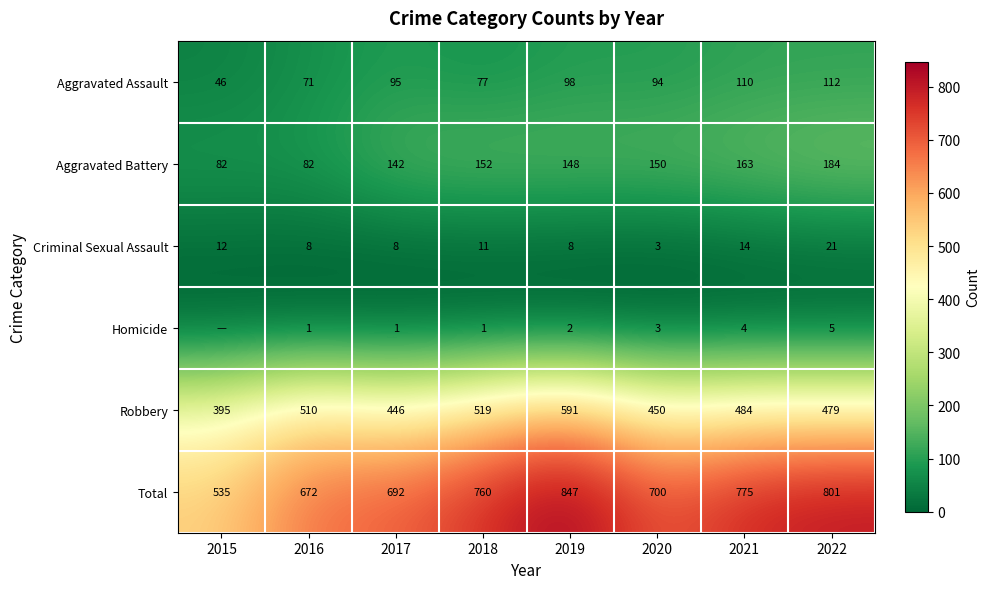

What is the minimum value for Criminal Sexual Assault?

3